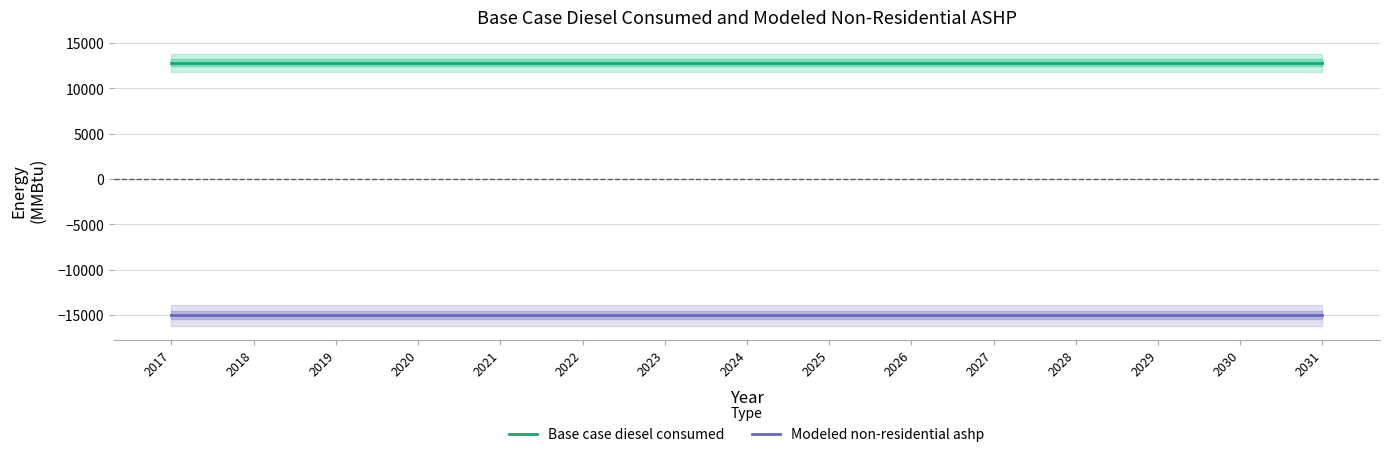

How many lines are shown in the chart?

2